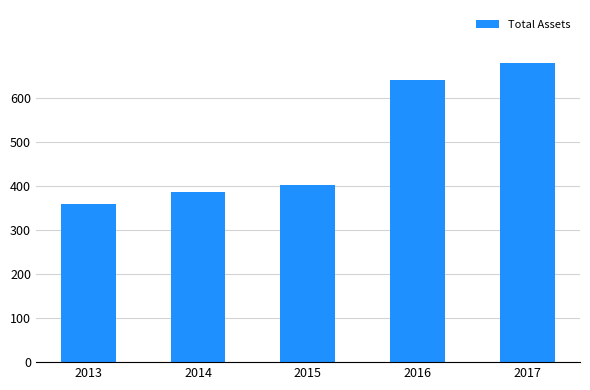

How many bars are there in total?

5